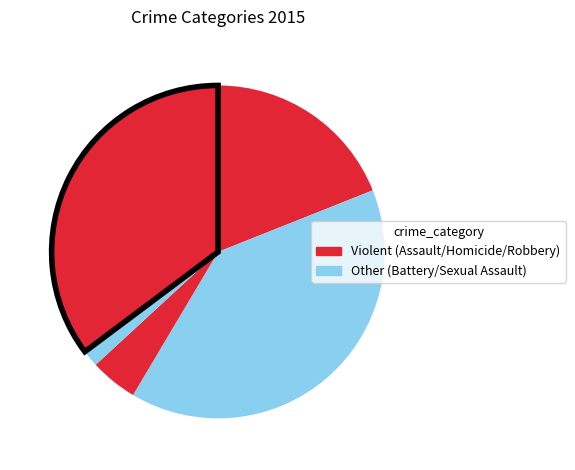

To the nearest percent, what is the average slice percentage?

20%